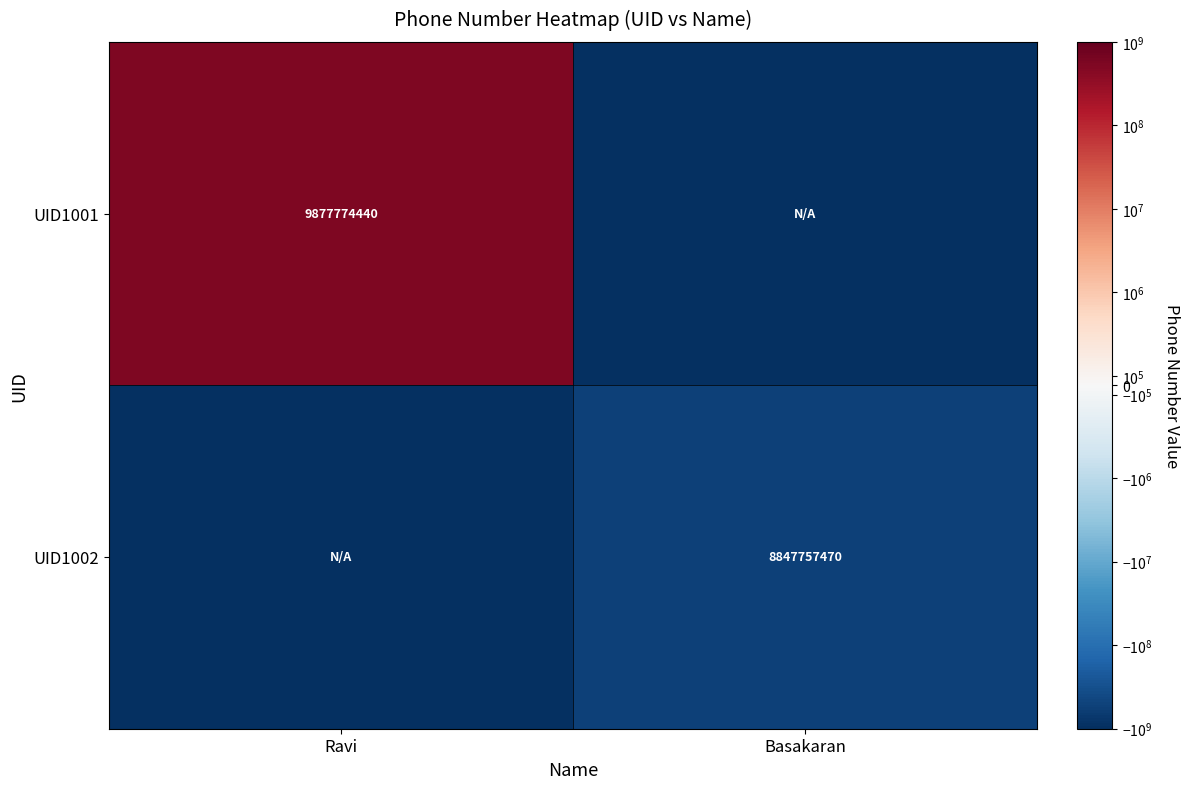

True or false: UID1001 has a value of 15163880837.7 at Ravi.

False